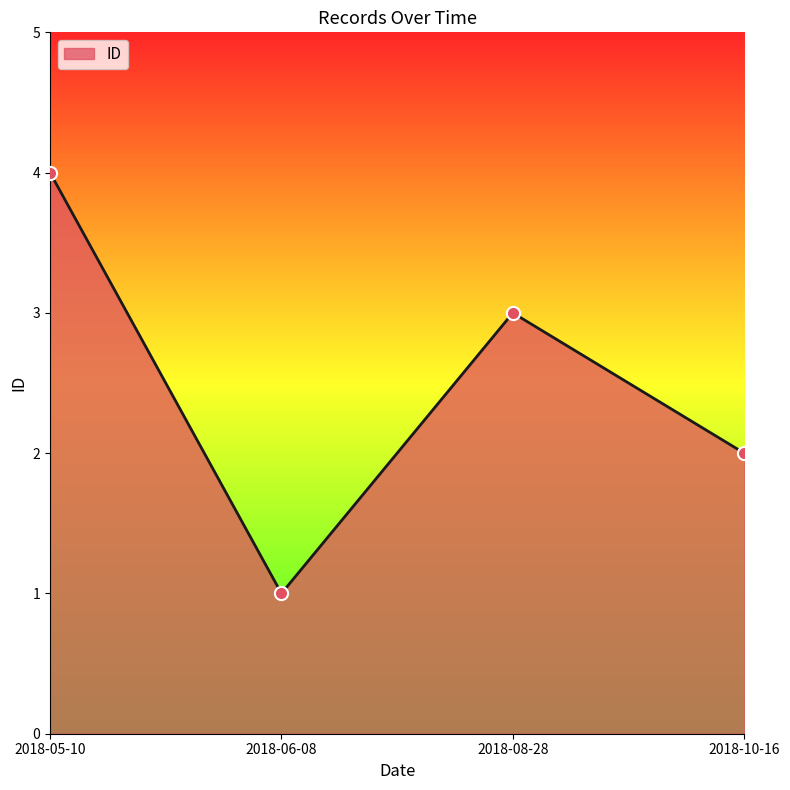

Between 2018-08-28 and 2018-06-08, which is larger?

2018-08-28